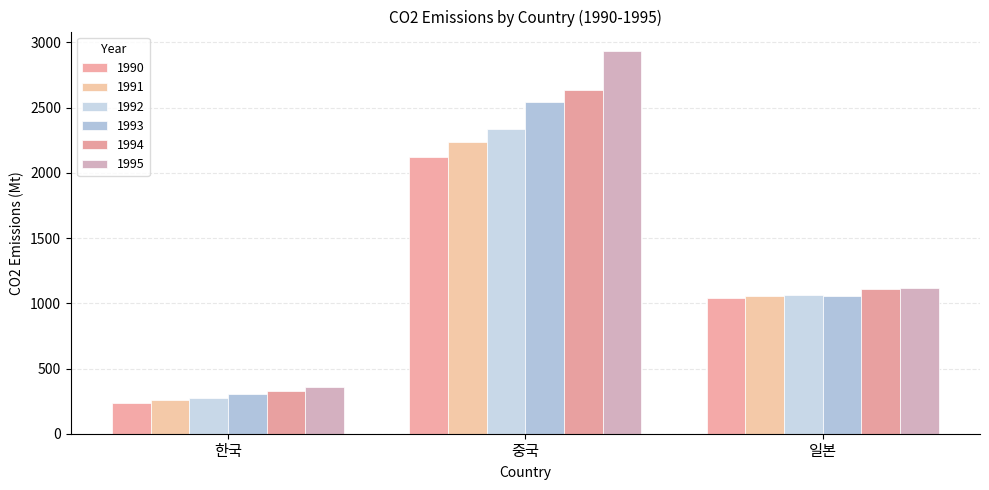

Which category has the highest value across all series?

중국